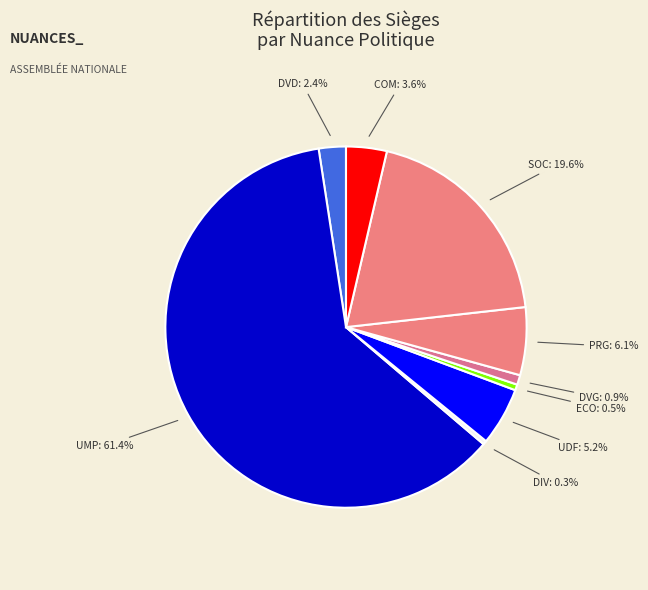

What is the majority slice?

UMP